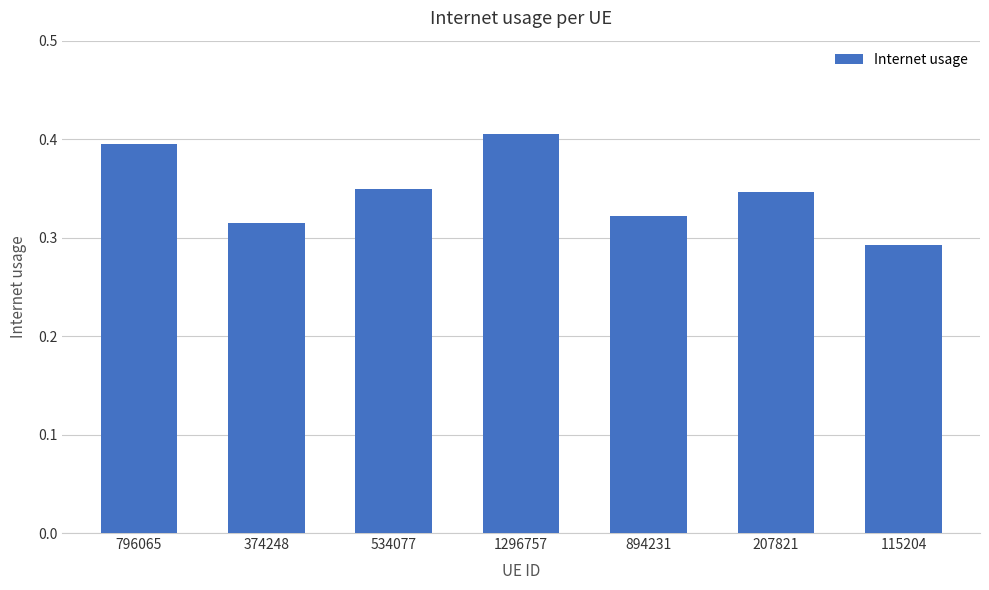

Which label corresponds to the smallest value in the chart?

115204